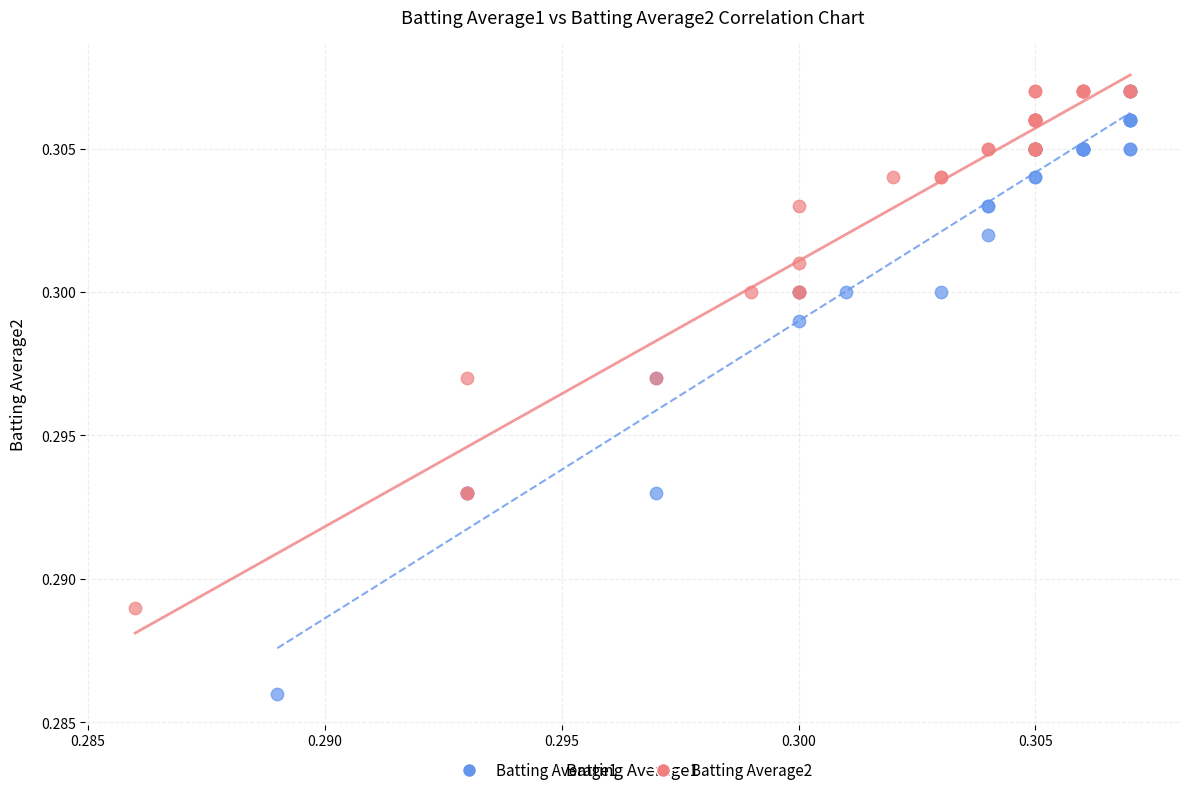

Which series contains the lowest Y value?

Batting Average1